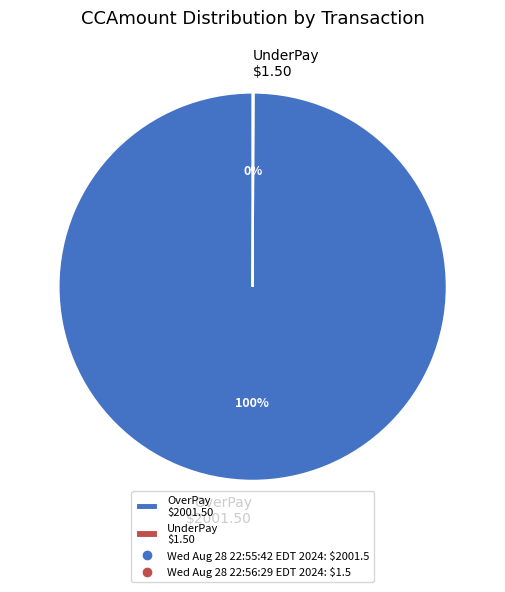

Is it true that OverPay $2001.50 is 100% of the pie?

True